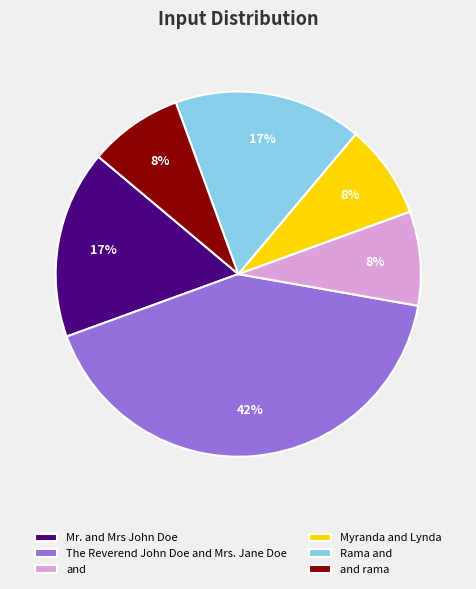

To the nearest percent, what percentage of the pie is and rama?

8%